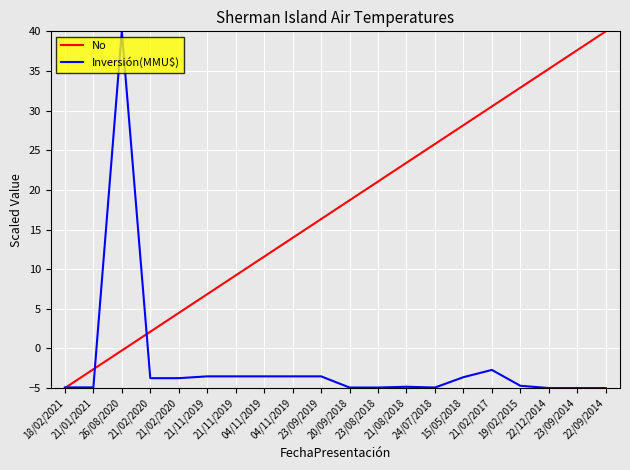

At how many categories does at least one series exceed 18?

11